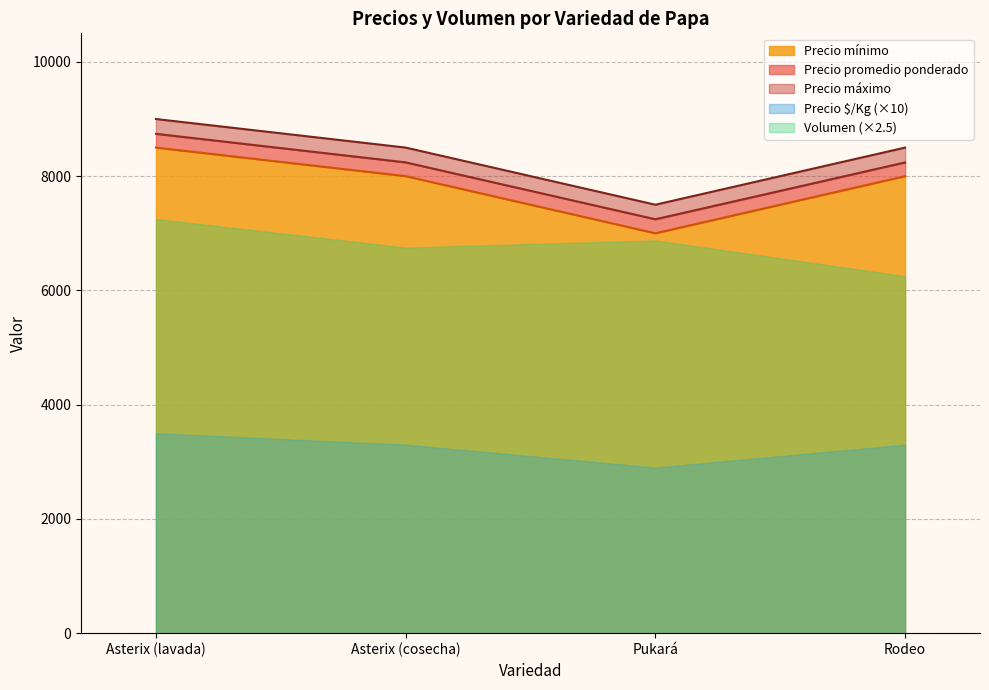

Is the value of Precio mínimo at Rodeo greater than the value of Precio promedio ponderado at Asterix (cosecha)?

No